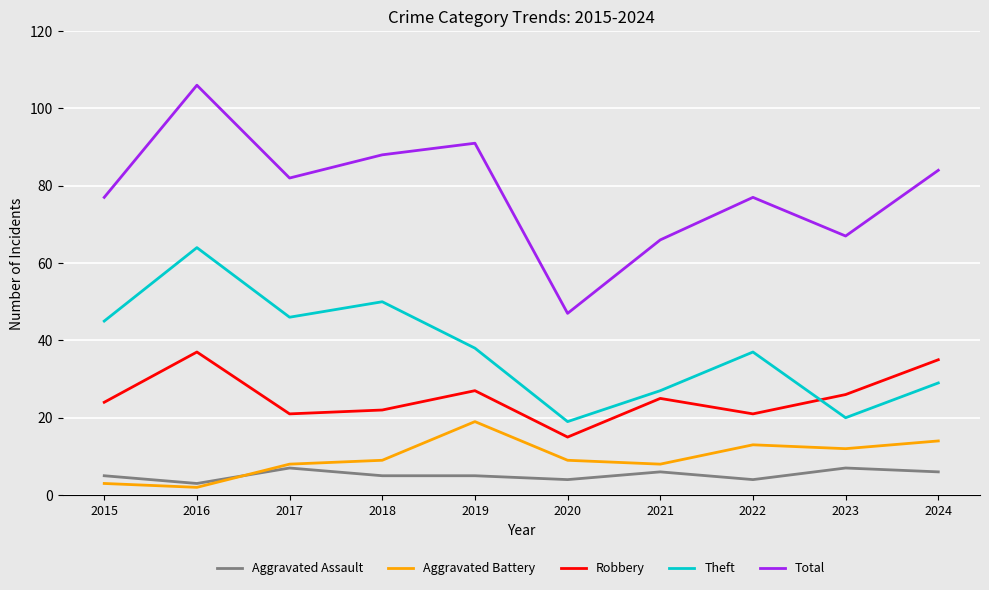

What is the sum of all Aggravated Assault values?

52